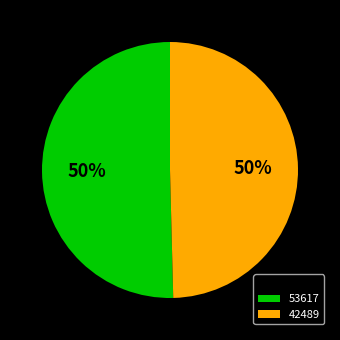

To the nearest percent, what is the average slice percentage?

50%